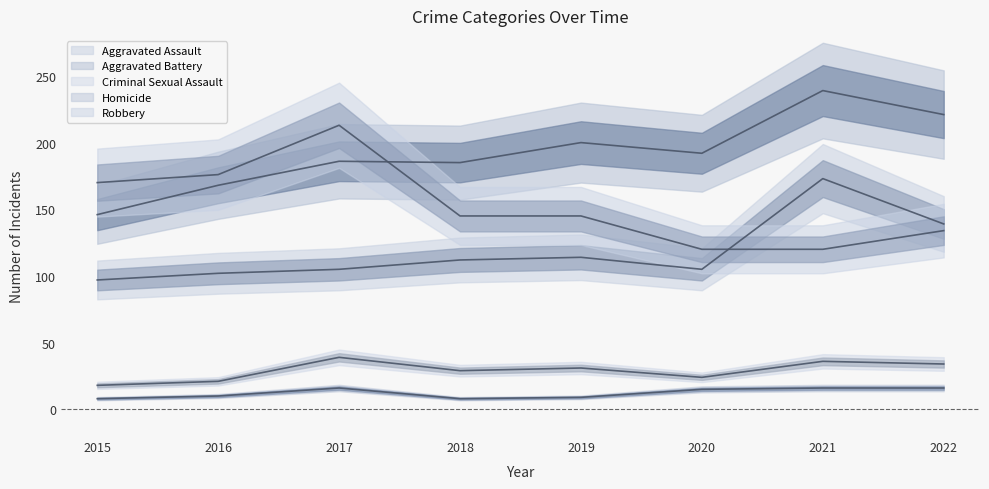

At which category does Aggravated Assault reach its first local valley?

2020